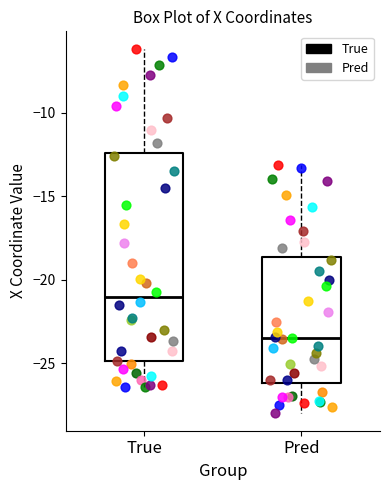

Where does the upper whisker of the box for Pred end on the y-axis? The values are not printed on the chart, so give them approximately, as read against the axis.

-13.0